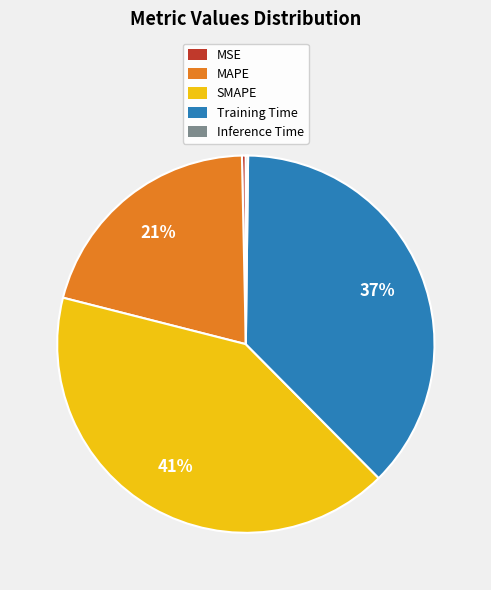

Which category has the biggest portion of the pie?

SMAPE